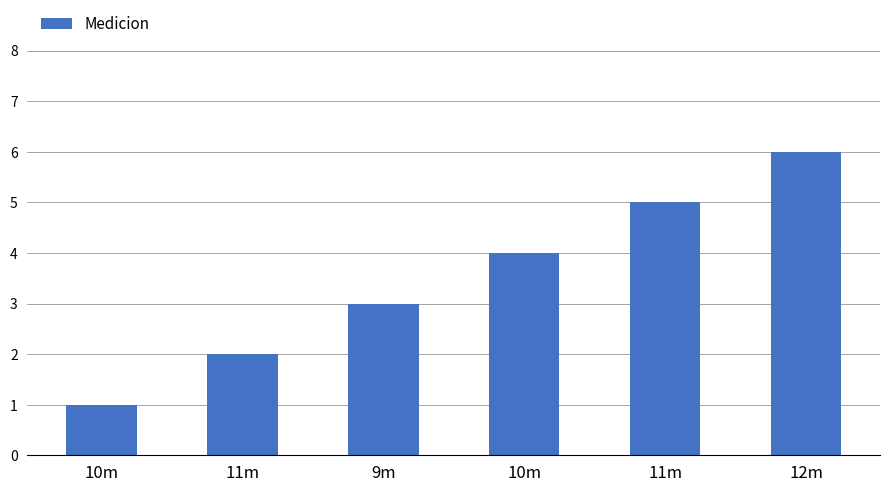

Count the number of categories in the chart.

6